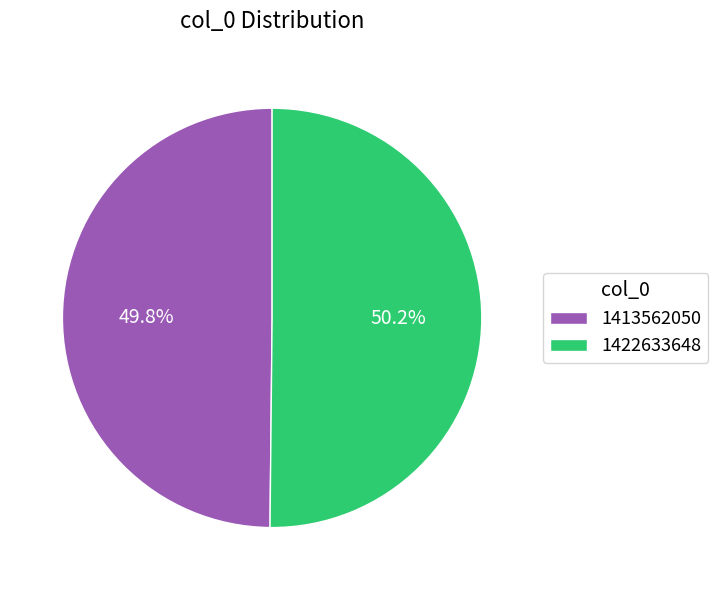

How many segments does this pie chart have?

2